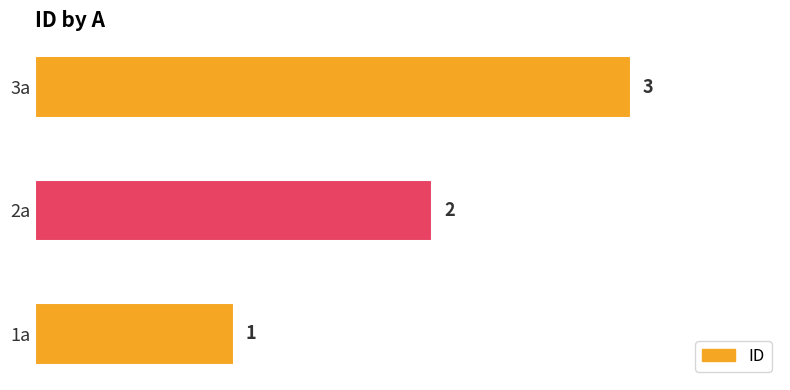

Count the number of data series in this chart.

1